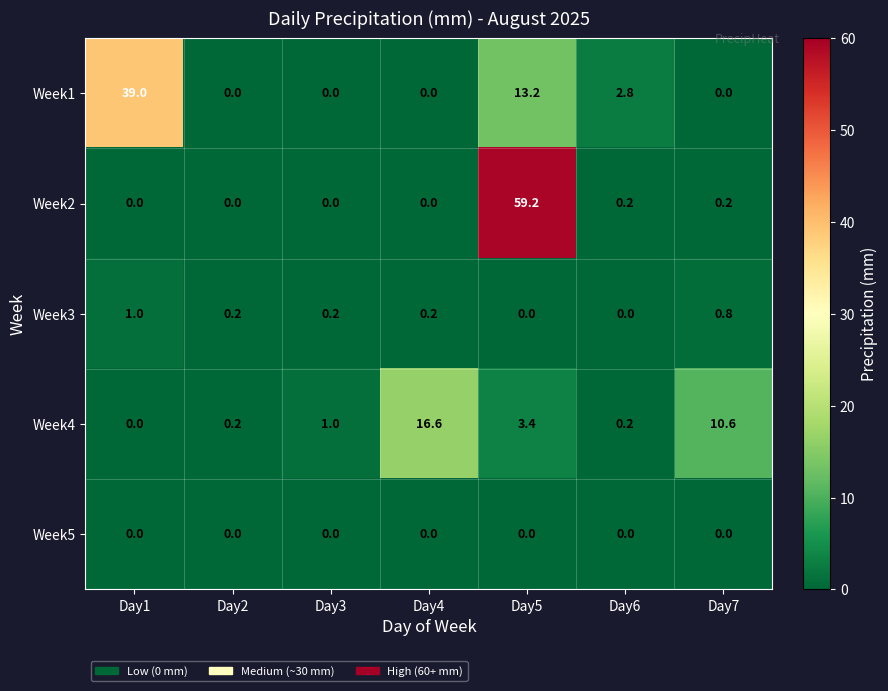

Is the value of Week4 at Day5 greater than the value of Week3 at Day5?

Yes